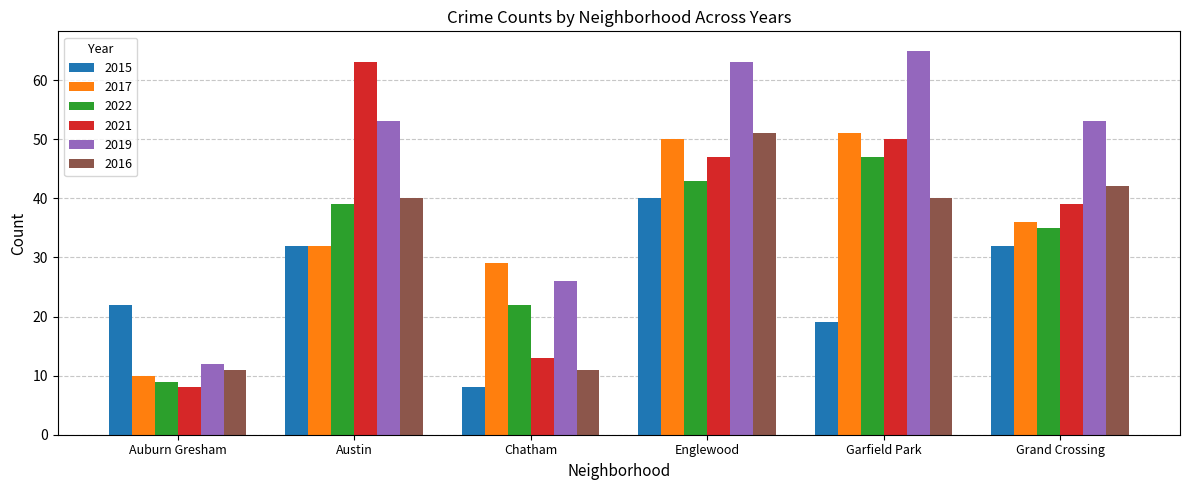

Where does the 2021 series first go above 47?

Austin